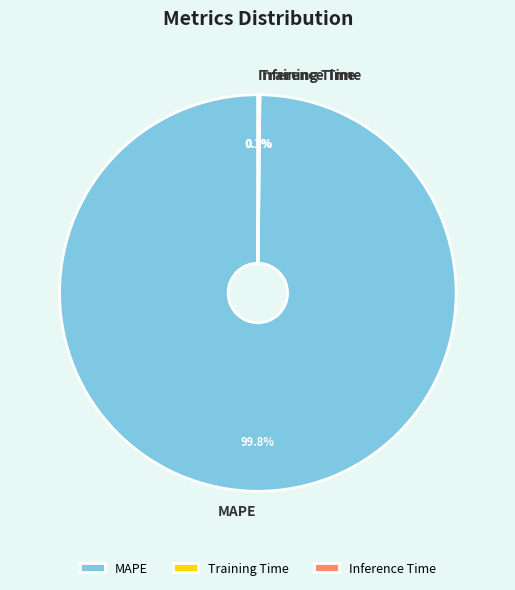

Does any single category account for the majority?

Yes